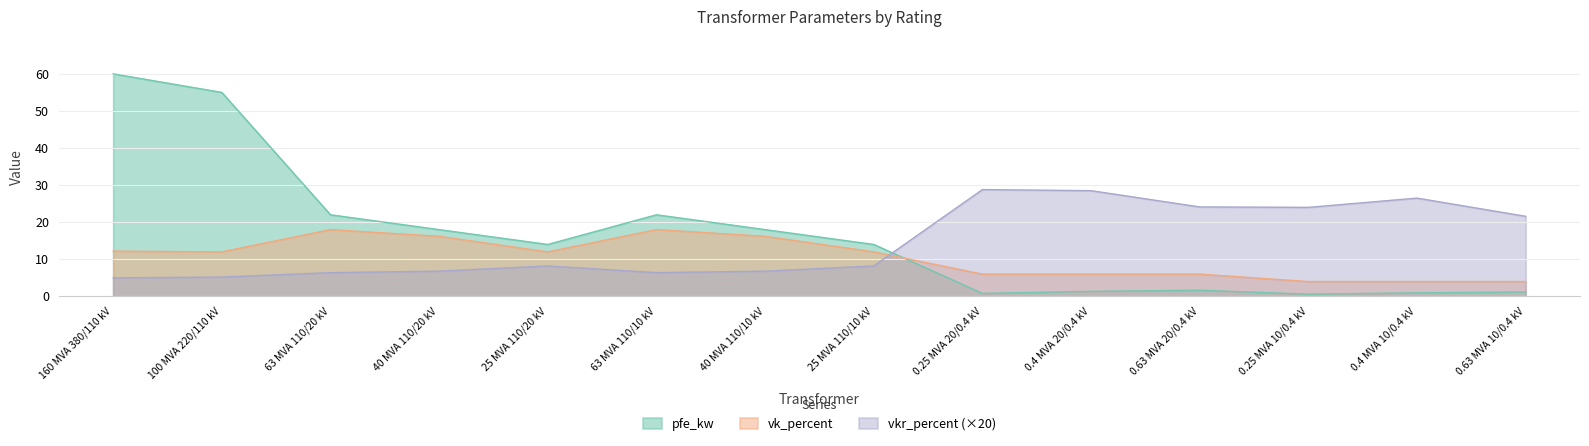

At how many categories does at least one series exceed 9?

14